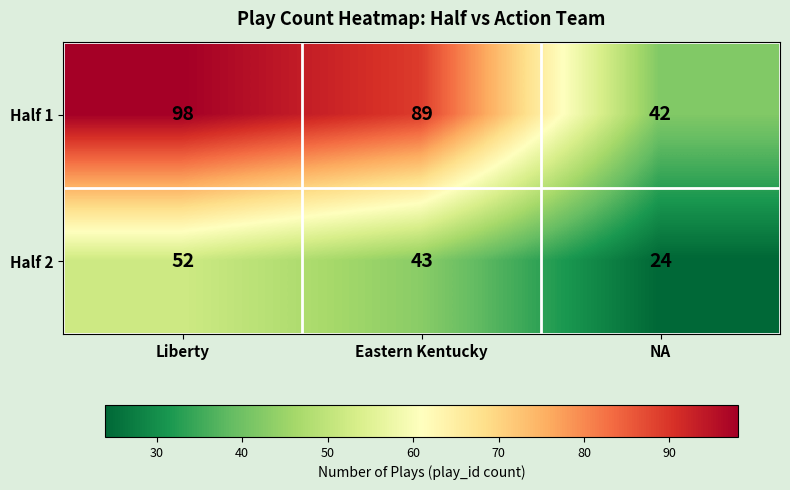

True or false: Half 2 has a value of 11 at Eastern Kentucky.

False